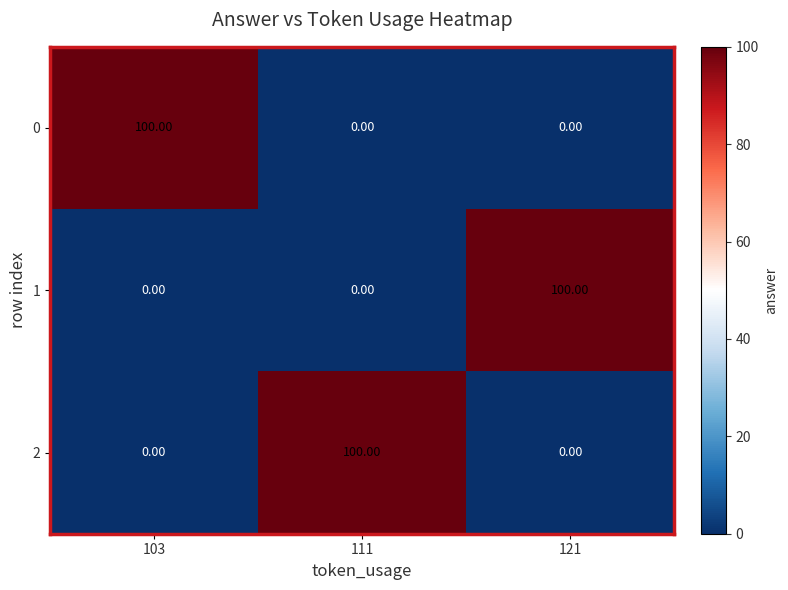

What is the average value of the 1 series?

33